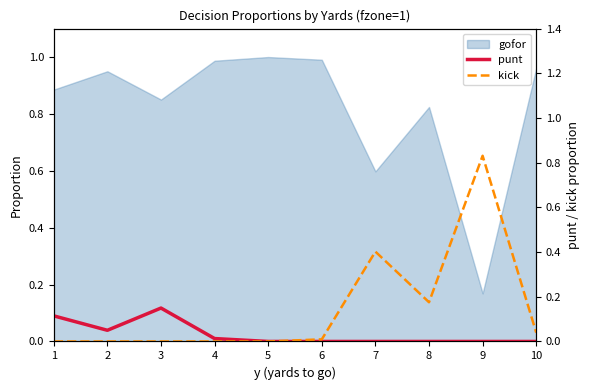

Between 3 and 10, which series saw the biggest shift?

punt